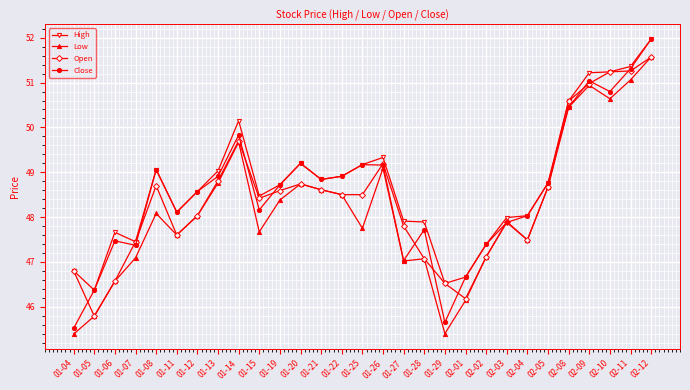

List the series in order of their overall mean, lowest first.

Low, Open, Close, High